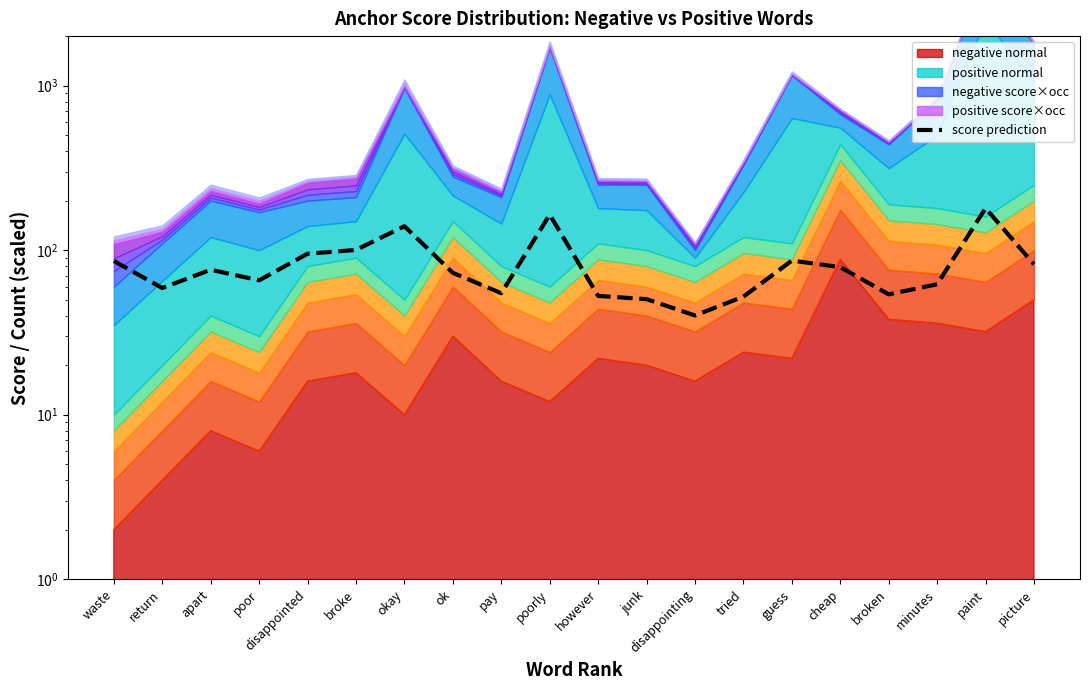

Reading left to right, transcribe all the data shown in this chart.

86.0	58.8	76.0	65.6	95.1	100.3	139.8	72.8	54.7	164.4	52.7	50.4	40.1	52.2	86.4	78.8	53.9	62.0	179.9	82.0